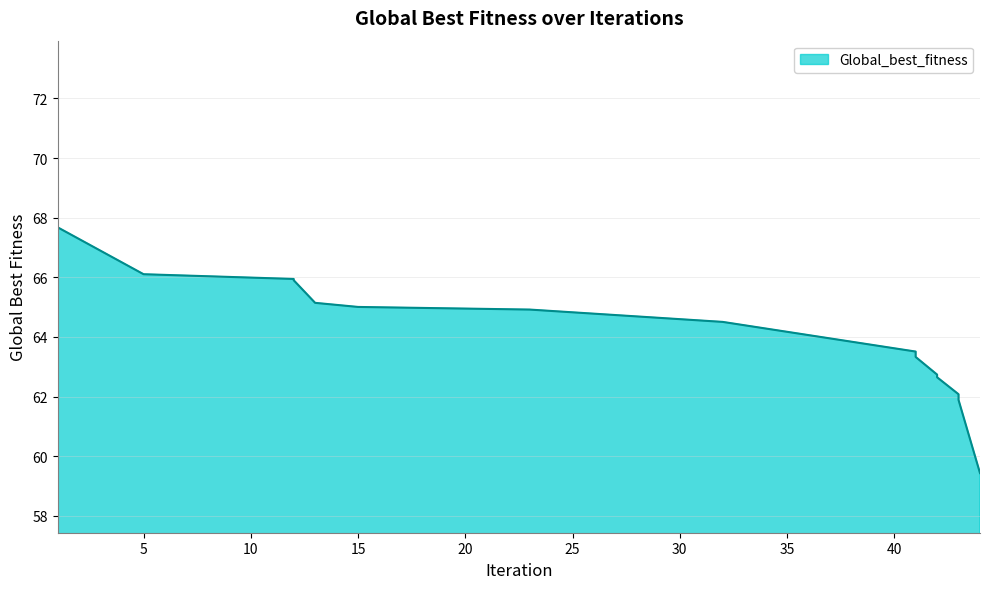

What is the difference between the values at 41 and 32?

1.2